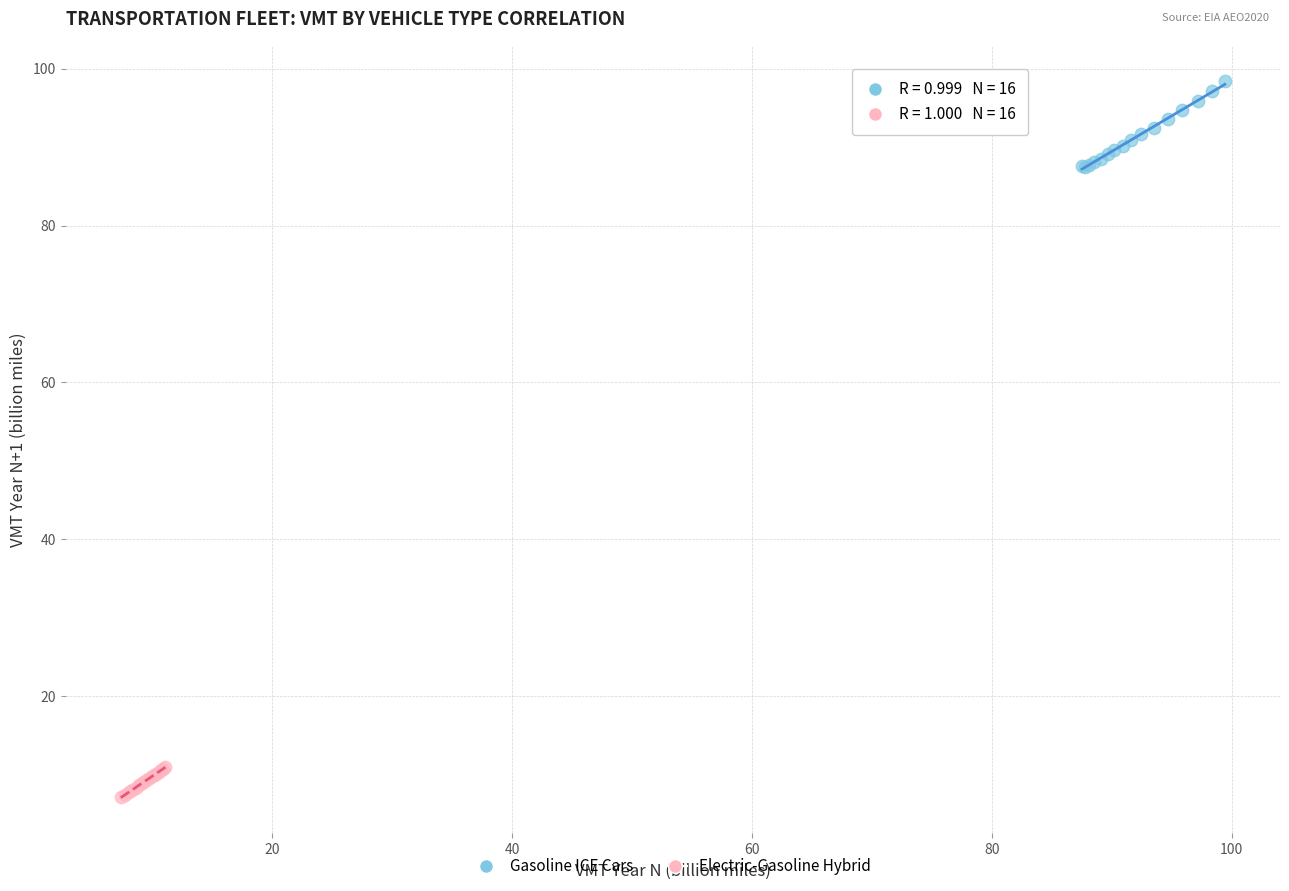

Which series contains the highest Y value?

Gasoline ICE Cars